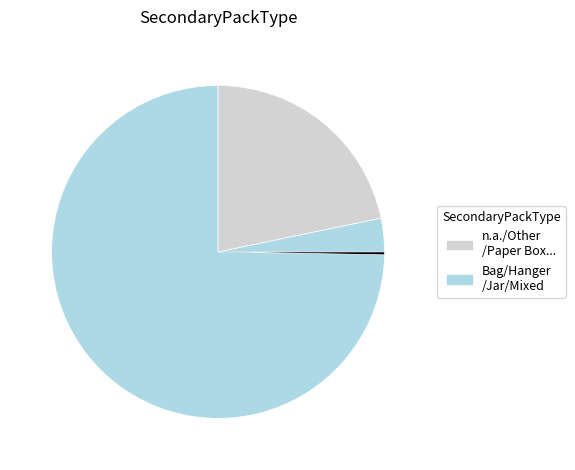

Is there a majority slice in this chart?

Yes